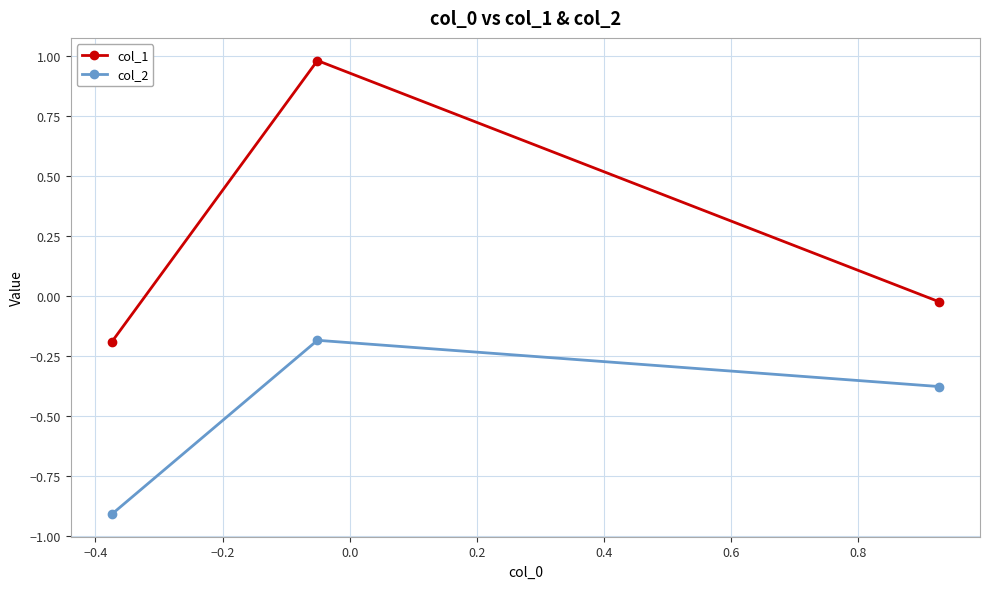

What is the sum of all col_1 values?

0.8